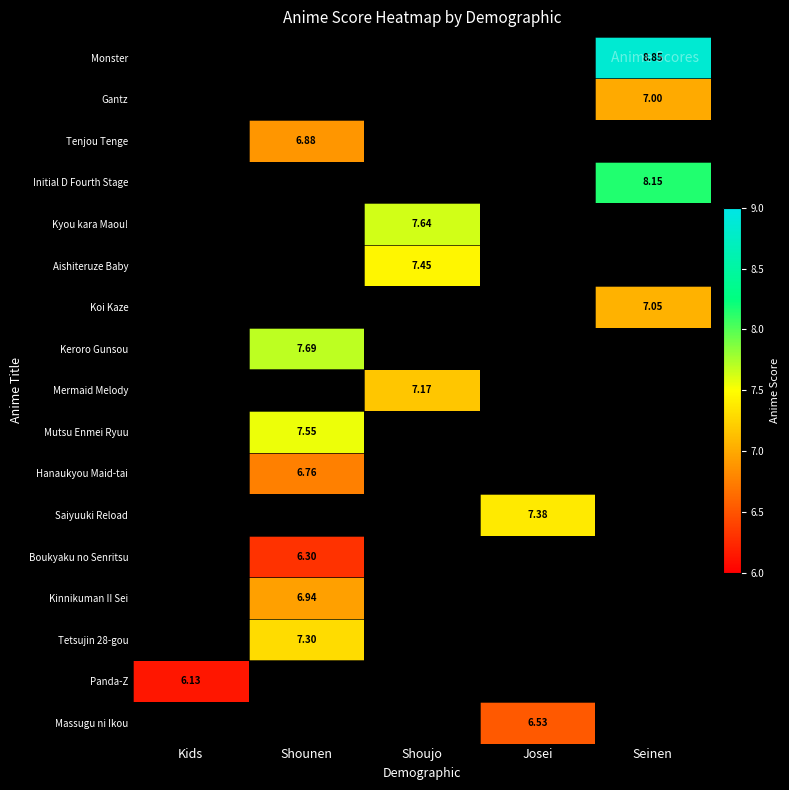

List the series in order of their peak value, highest first.

Monster, Gantz, Tenjou Tenge, Initial D Fourth Stage, Kyou kara Maou!, Aishiteruze Baby, Koi Kaze, Keroro Gunsou, Mermaid Melody, Mutsu Enmei Ryuu, Hanaukyou Maid-tai, Saiyuuki Reload, Boukyaku no Senritsu, Kinnikuman II Sei, Tetsujin 28-gou, Panda-Z, Massugu ni Ikou